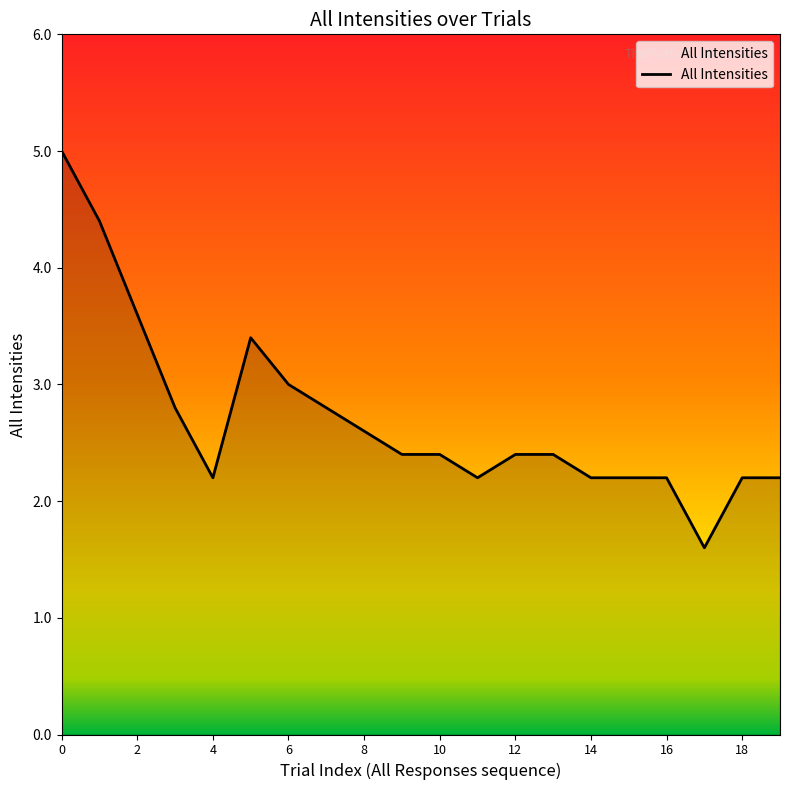

Reading right to left, transcribe all the data shown in this chart.

2.2	2.2	1.6	2.2	2.2	2.2	2.4	2.4	2.2	2.4	2.4	2.6	2.8	3.0	3.4	2.2	2.8	3.6	4.4	5.0